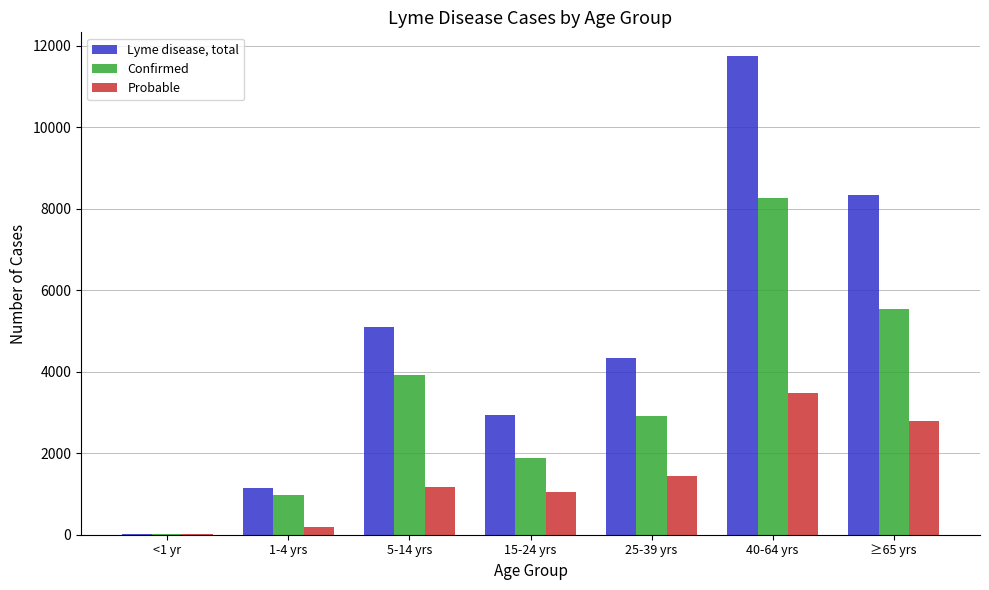

At which label does Confirmed first exceed 2908?

5-14 yrs